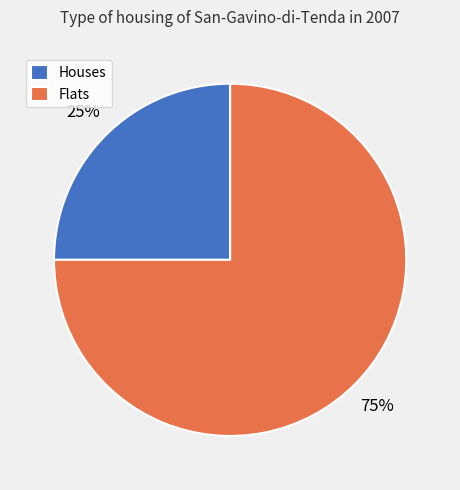

To the nearest percent, what is the difference between the Houses and Flats slice percentages?

50%